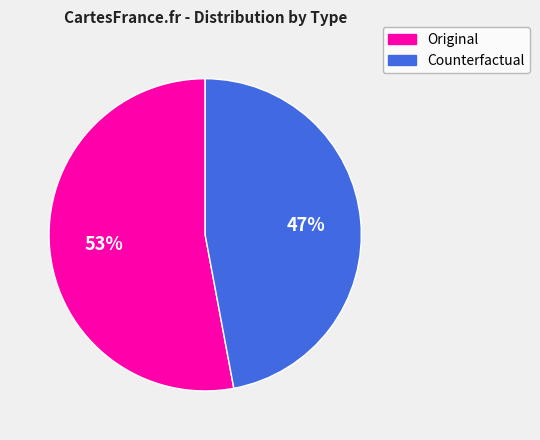

Is it true that Counterfactual is 47% of the pie?

True